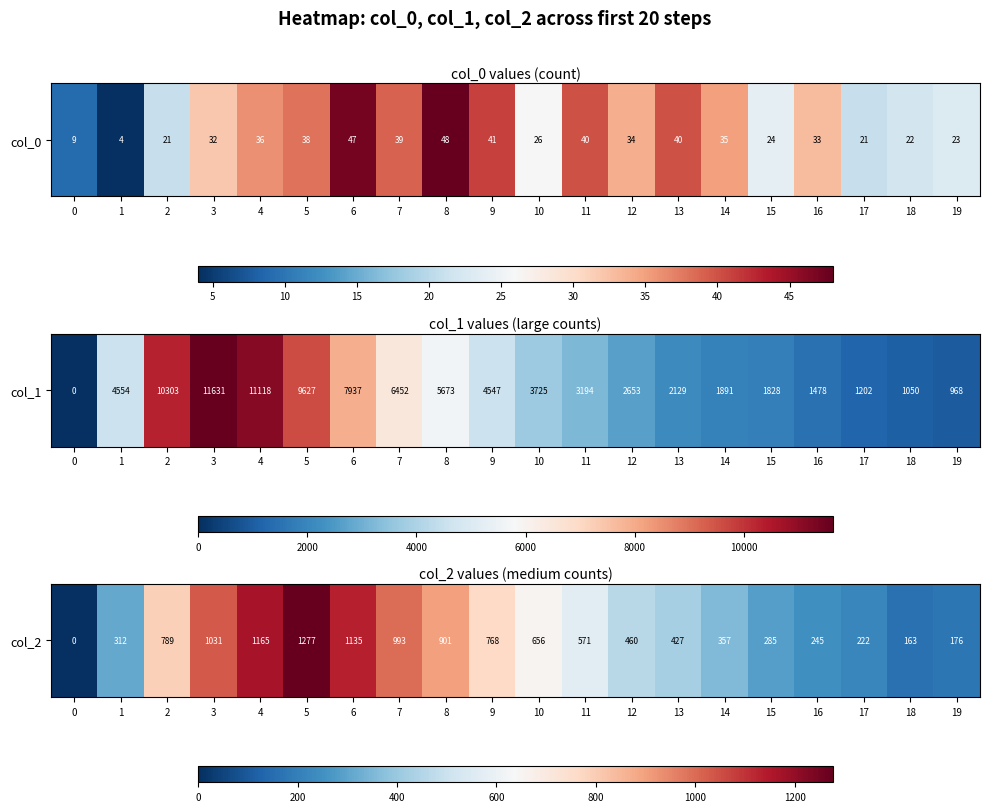

True or false: the data shows 571 at 11.

True